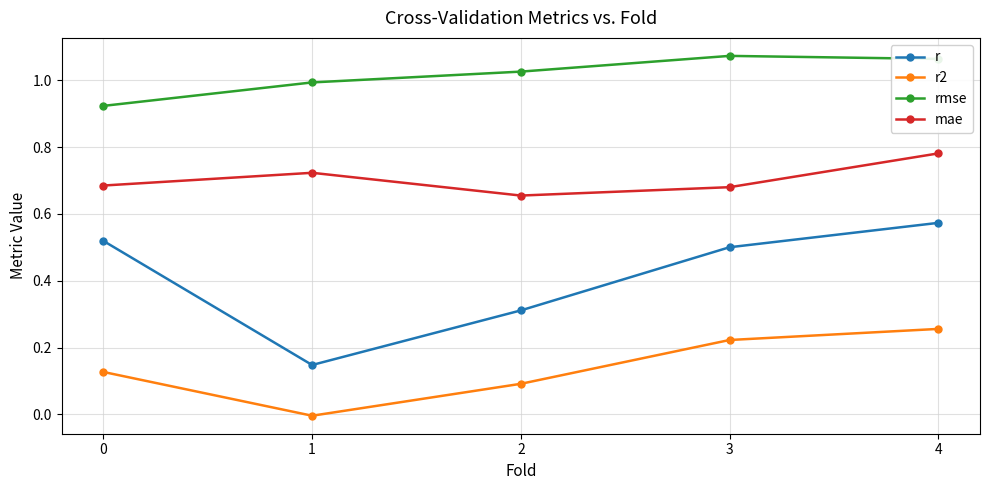

Is the value of r2 at 4 greater than the value of mae at 4?

No